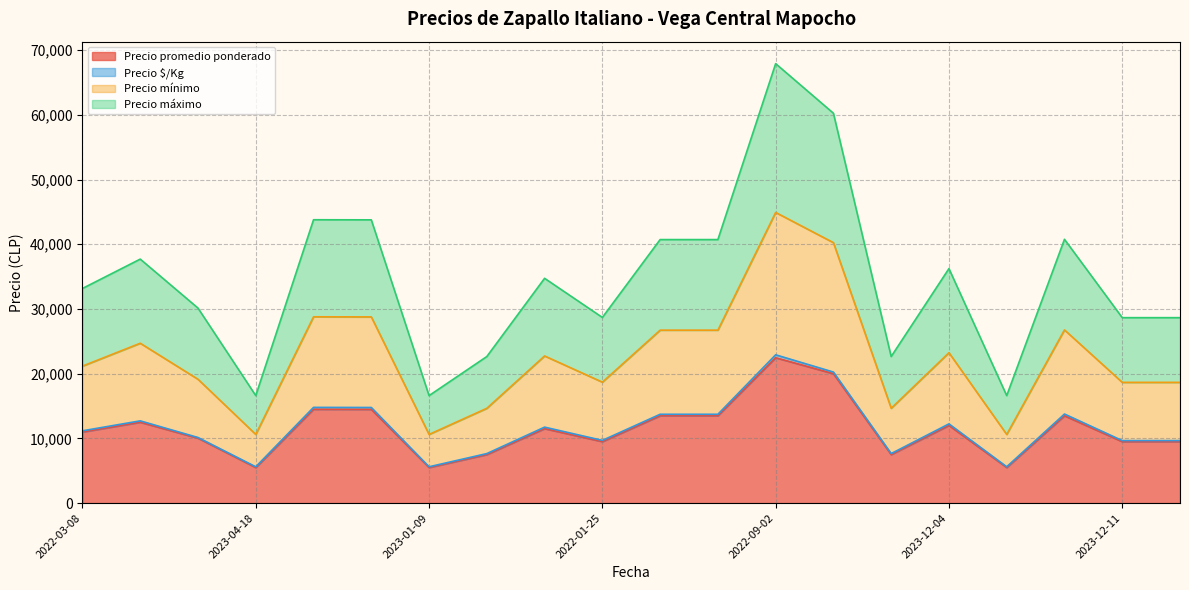

At which category does the chart reach its minimum across all series?

2023-04-18